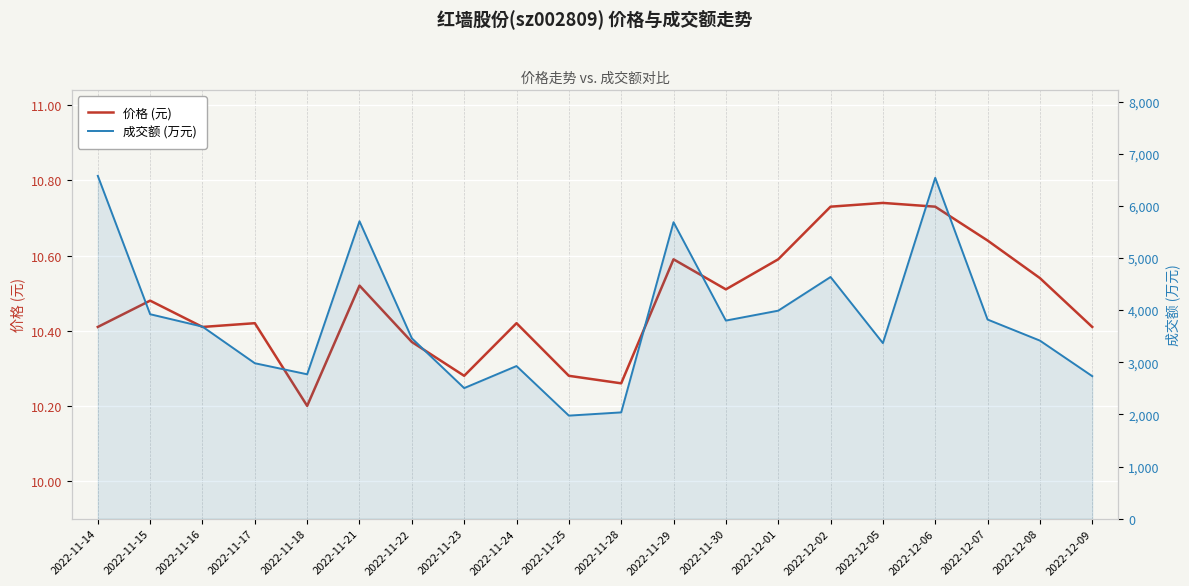

Reading left to right, what are all the values shown in this chart?

价格 (元): 10.4	10.5	10.4	10.4	10.2	10.5	10.4	10.3	10.4	10.3	10.3	10.6	10.5	10.6	10.7	10.7	10.7	10.6	10.5	10.4
成交额 (万元): 6575.0	3921.0	3683.0	2981.0	2769.0	5705.0	3459.0	2504.0	2927.0	1976.0	2038.0	5686.0	3799.0	3989.0	4635.0	3367.0	6537.0	3819.0	3415.0	2733.0